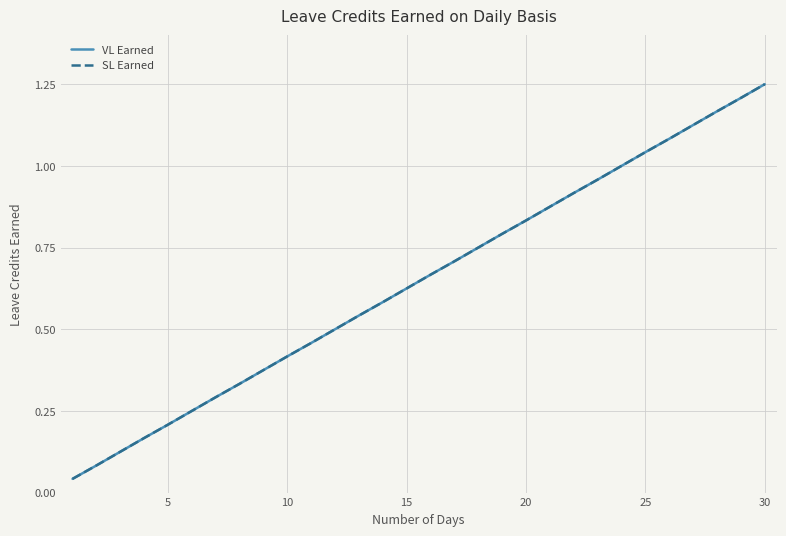

Which series has the largest range (max minus min)?

VL Earned